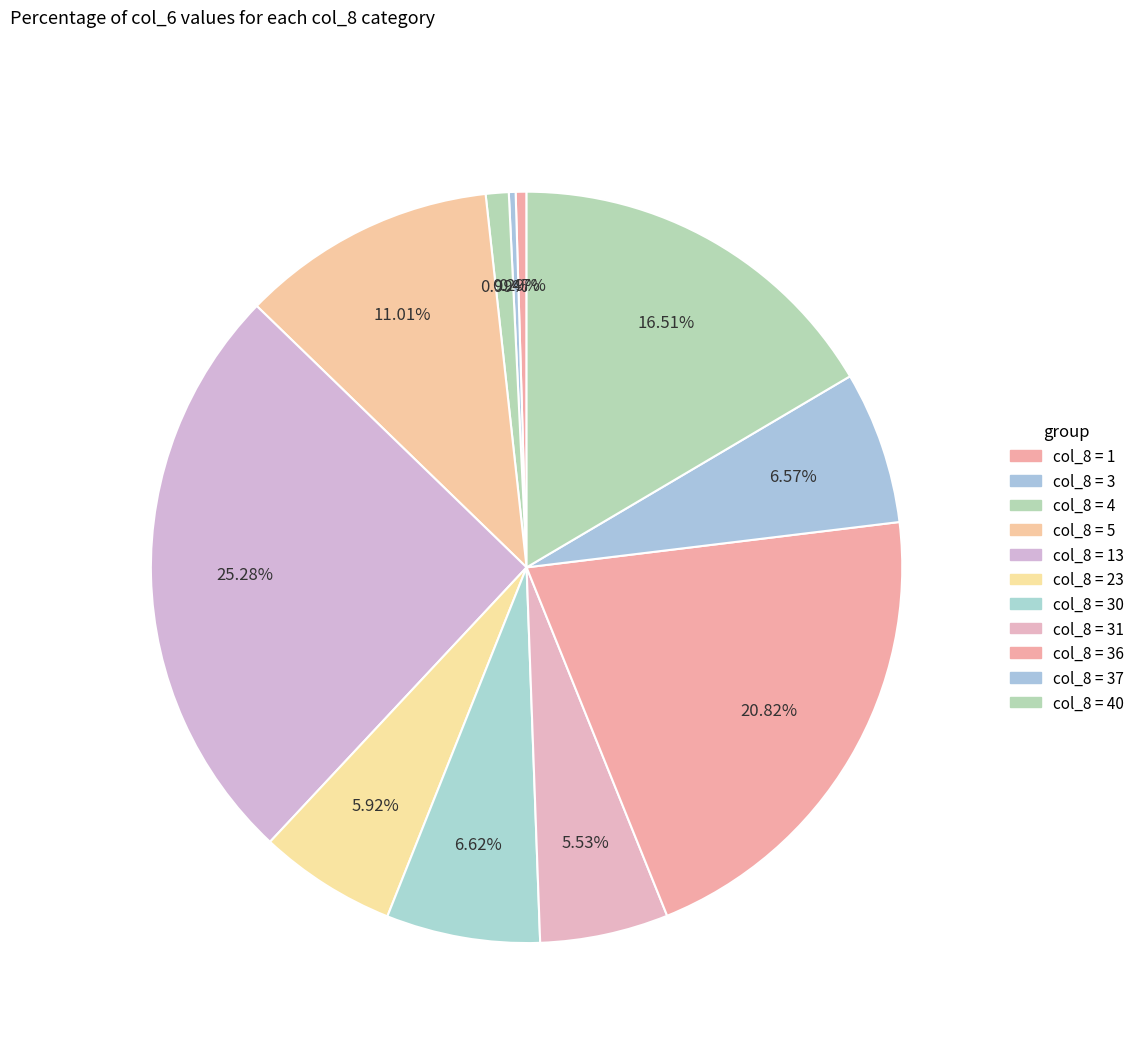

How many segments does this pie chart have?

11